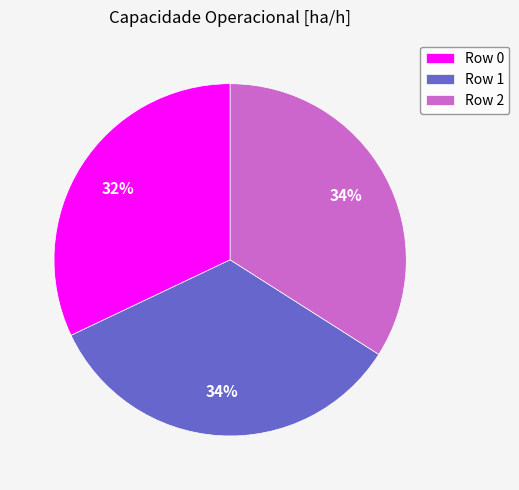

What is the ratio of the value at Row 0 to the value at Row 2?

0.9